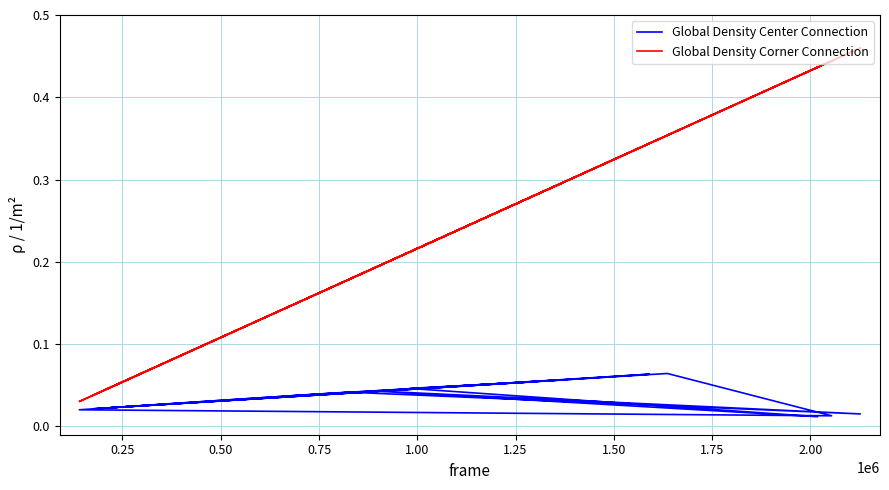

True or false: Global Density Center Connection and Global Density Corner Connection intersect in this chart.

False